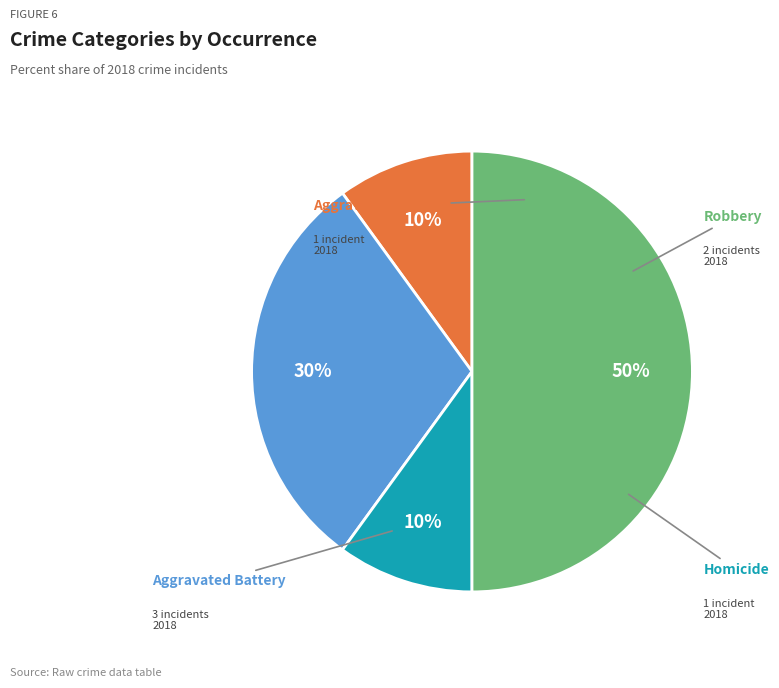

To the nearest percent, what is the average slice percentage?

25%